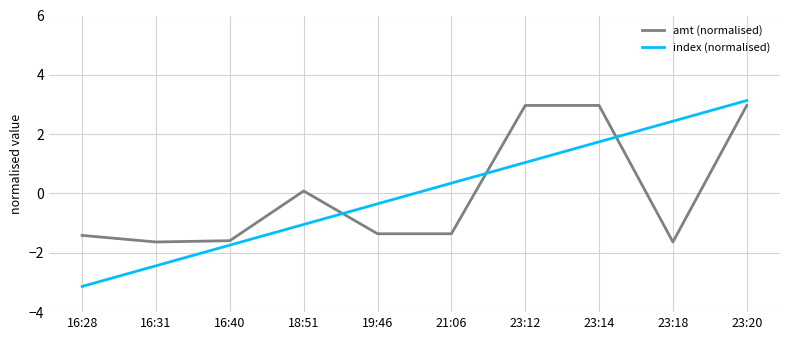

What is the total value across all series at 23:12?

4.0